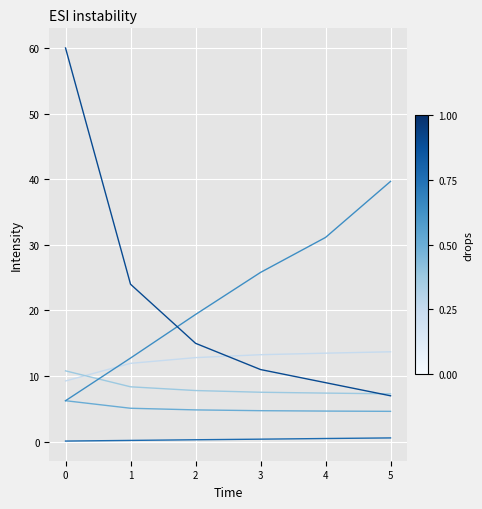

What is the greatest value displayed?

60.0